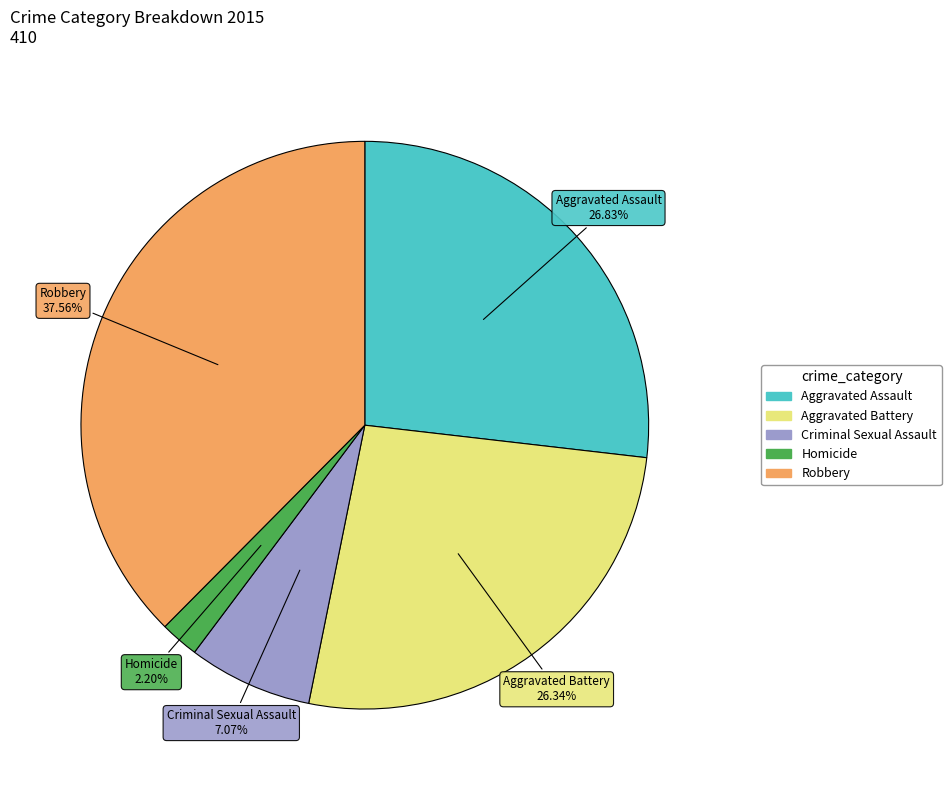

What is the largest slice in the pie chart?

Robbery